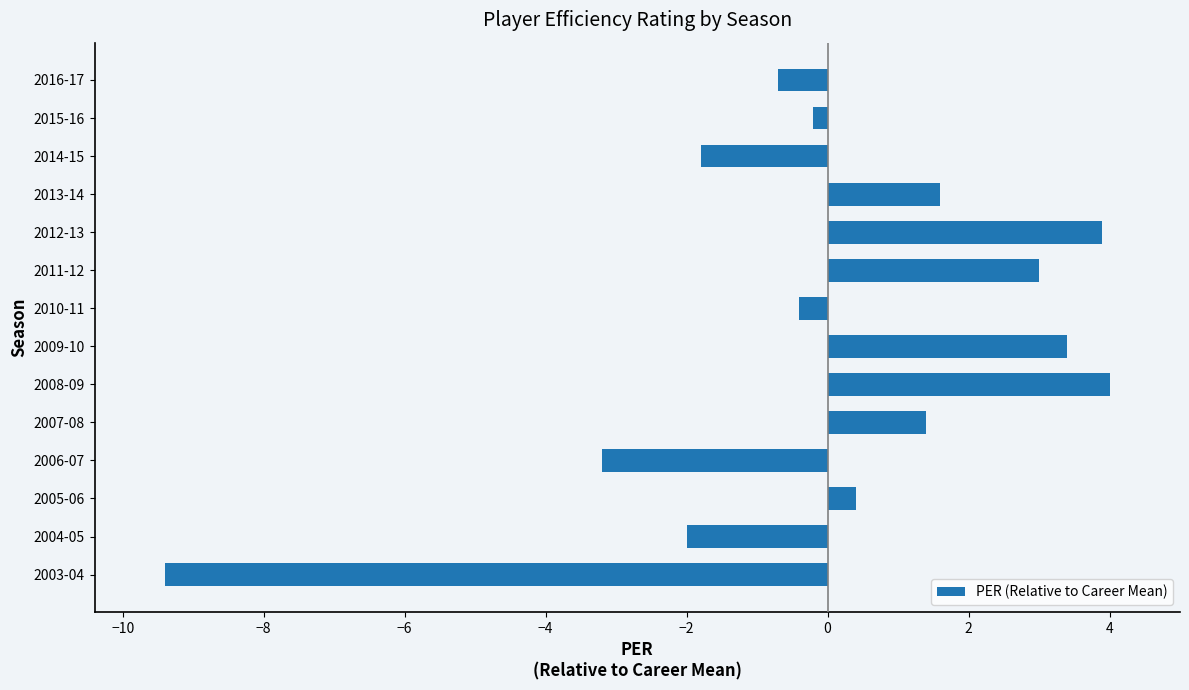

Reading top to bottom, list all the values displayed in this chart.

2016-17=-0.7	2015-16=-0.2	2014-15=-1.8	2013-14=1.6	2012-13=3.9	2011-12=3.0	2010-11=-0.4	2009-10=3.4	2008-09=4.0	2007-08=1.4	2006-07=-3.2	2005-06=0.4	2004-05=-2.0	2003-04=-9.4